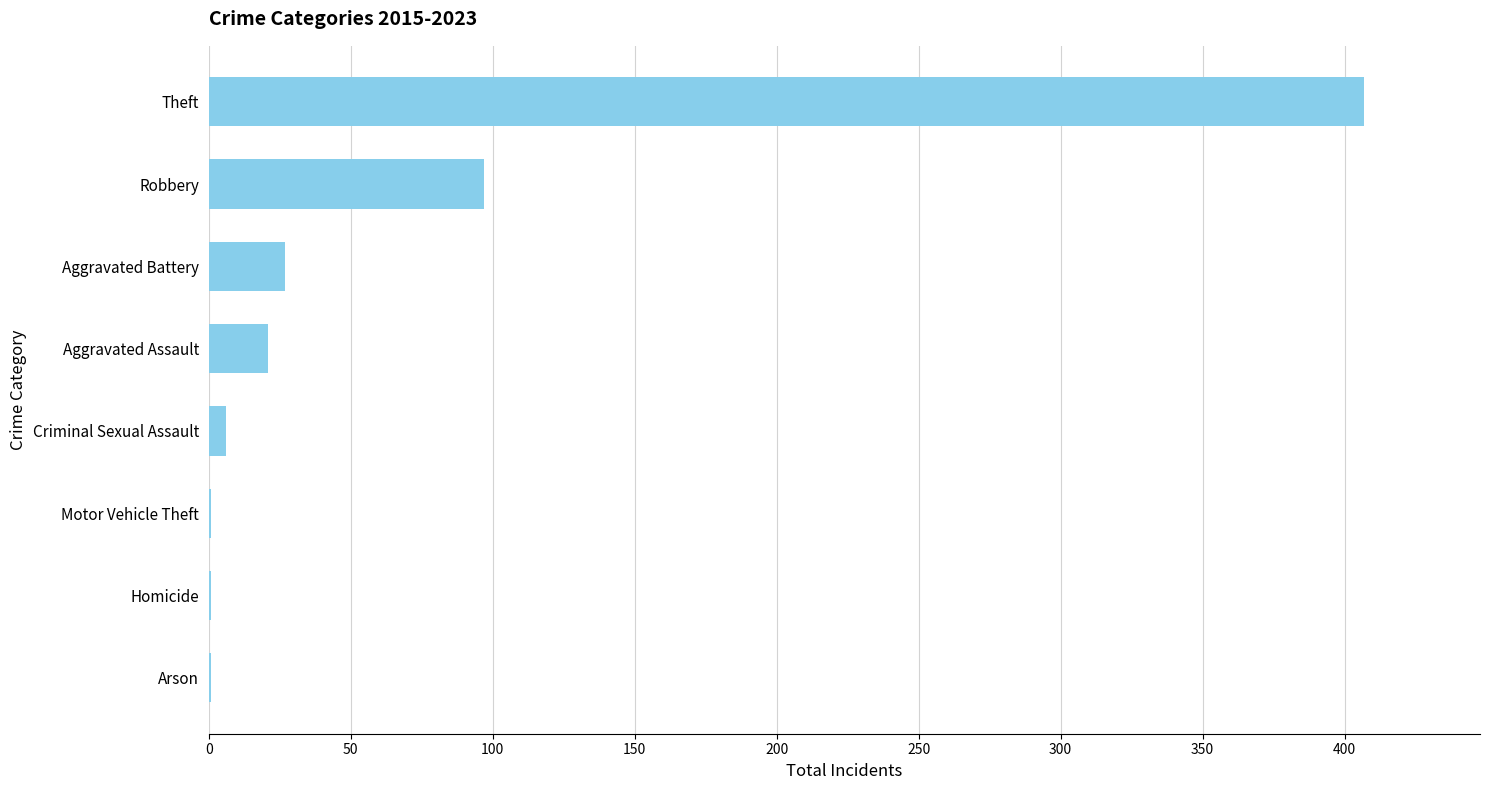

What is the maximum value shown in the chart?

407